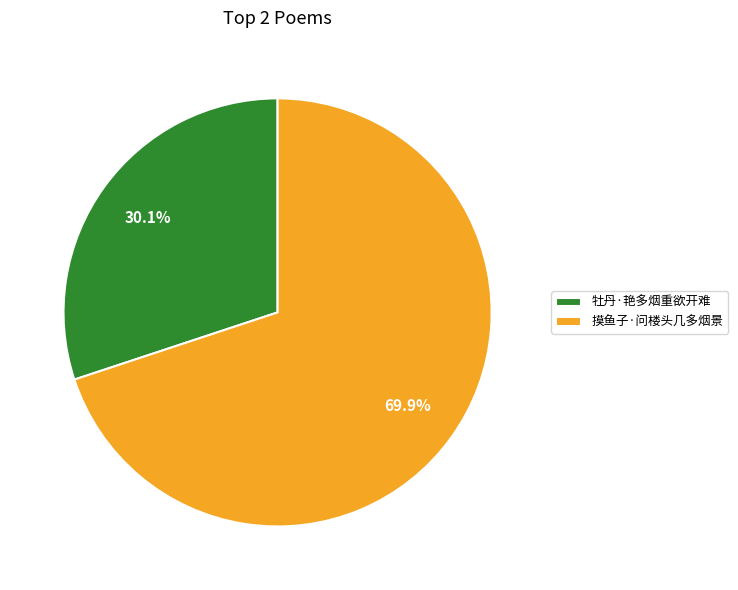

Between 牡丹·艳多烟重欲开难 and 摸鱼子·问楼头几多烟景, which is larger?

摸鱼子·问楼头几多烟景